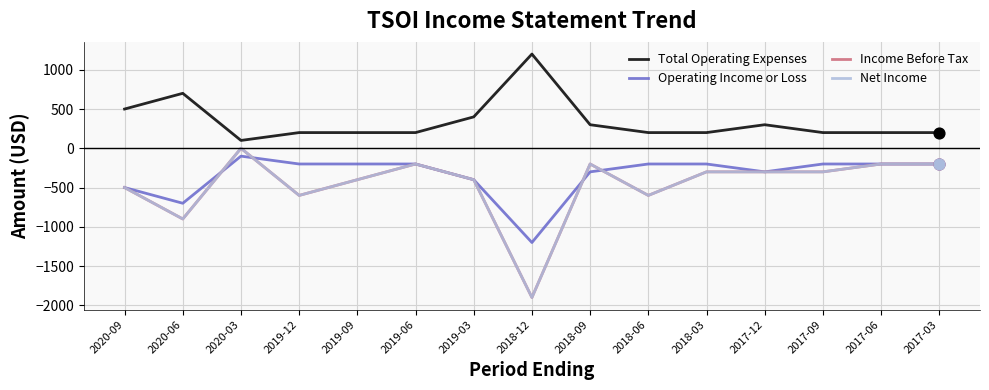

Is the value of Total Operating Expenses at 2019-03 greater than the value of Net Income at 2020-06?

Yes